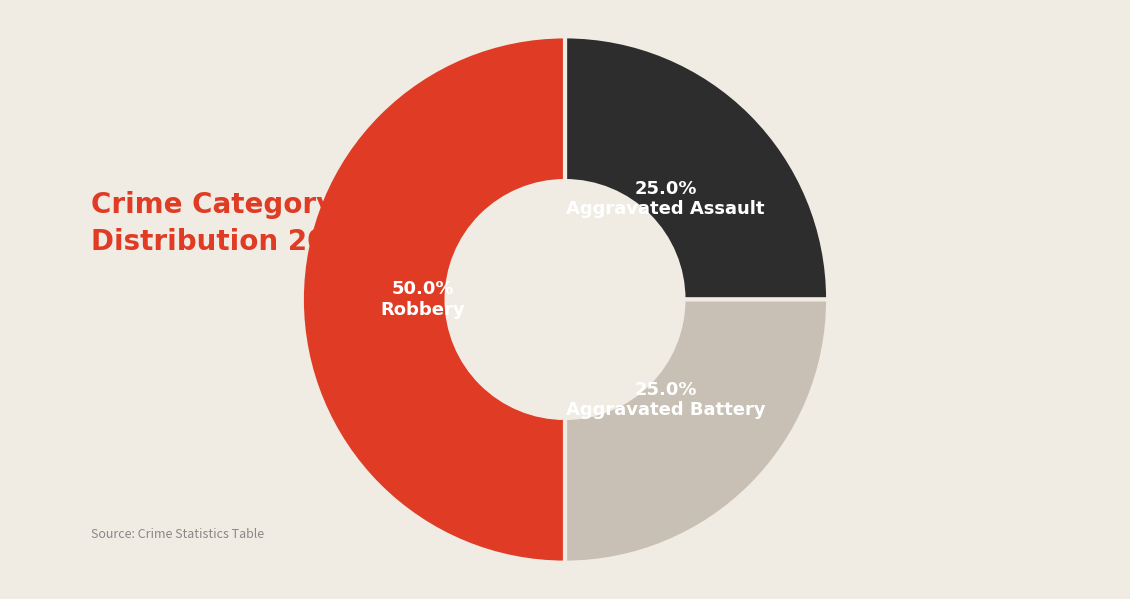

What is the smallest slice in the pie chart?

Aggravated Assault